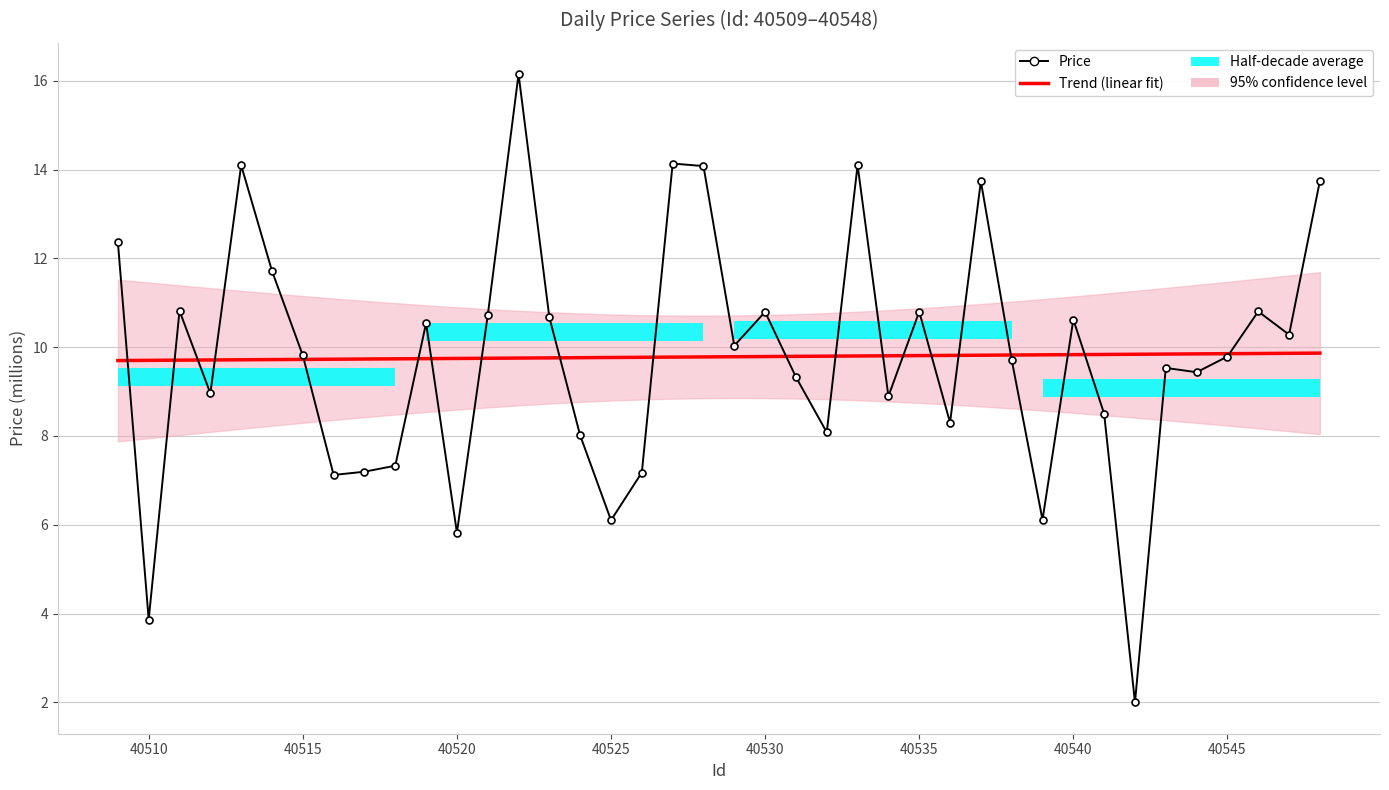

What is the sum of all Price values?

391.3